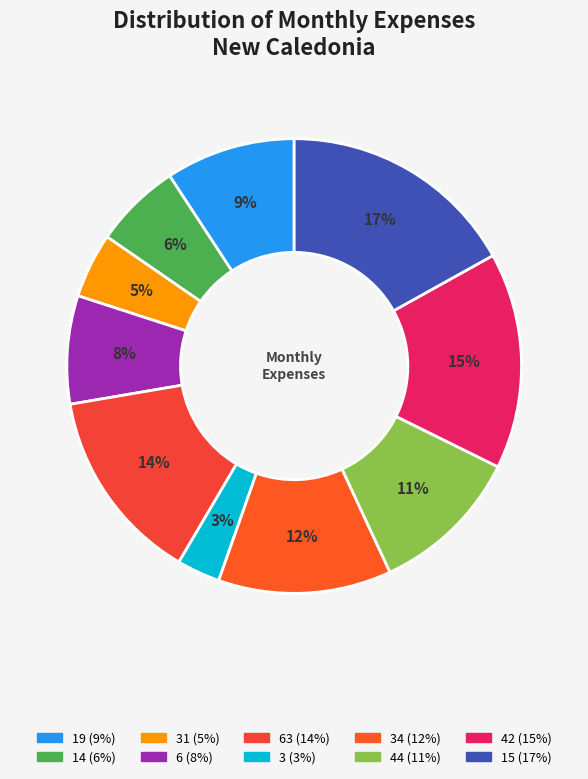

Rank the categories by value from highest to lowest.

15, 42, 63, 34, 44, 19, 6, 14, 31, 3